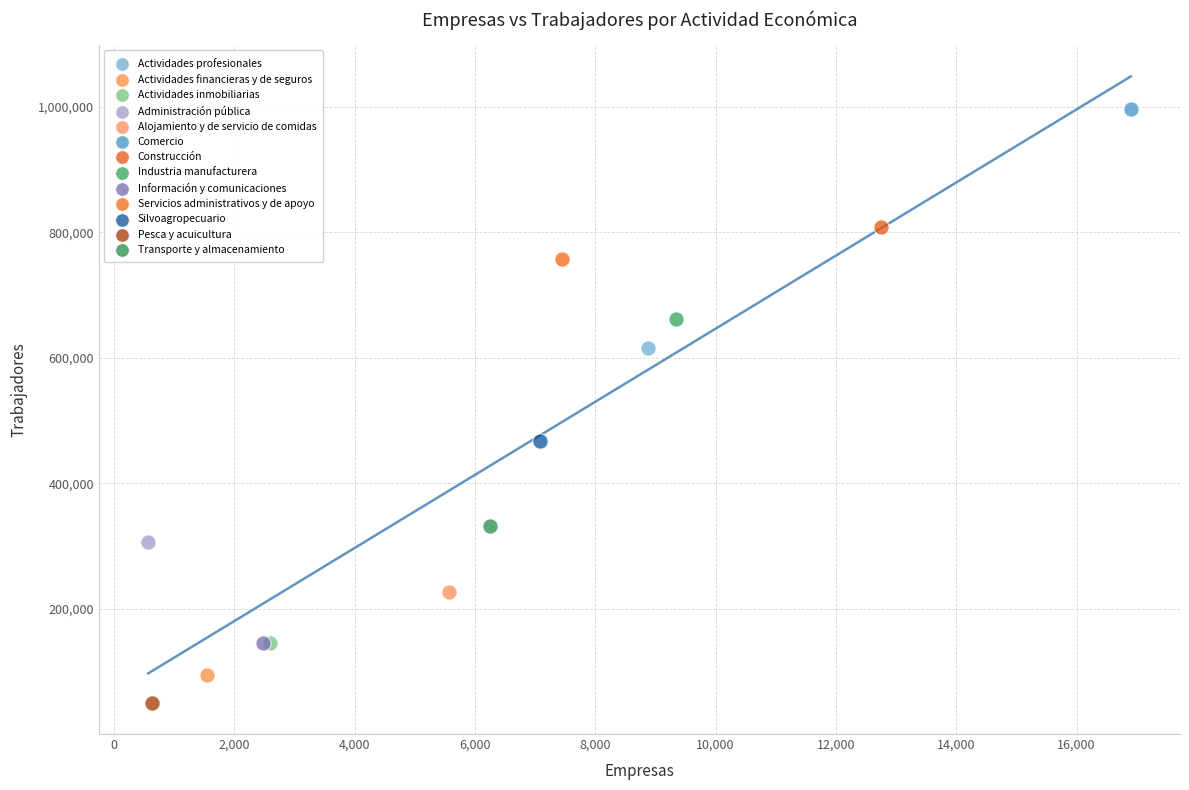

Which series contains the highest Y value?

Comercio